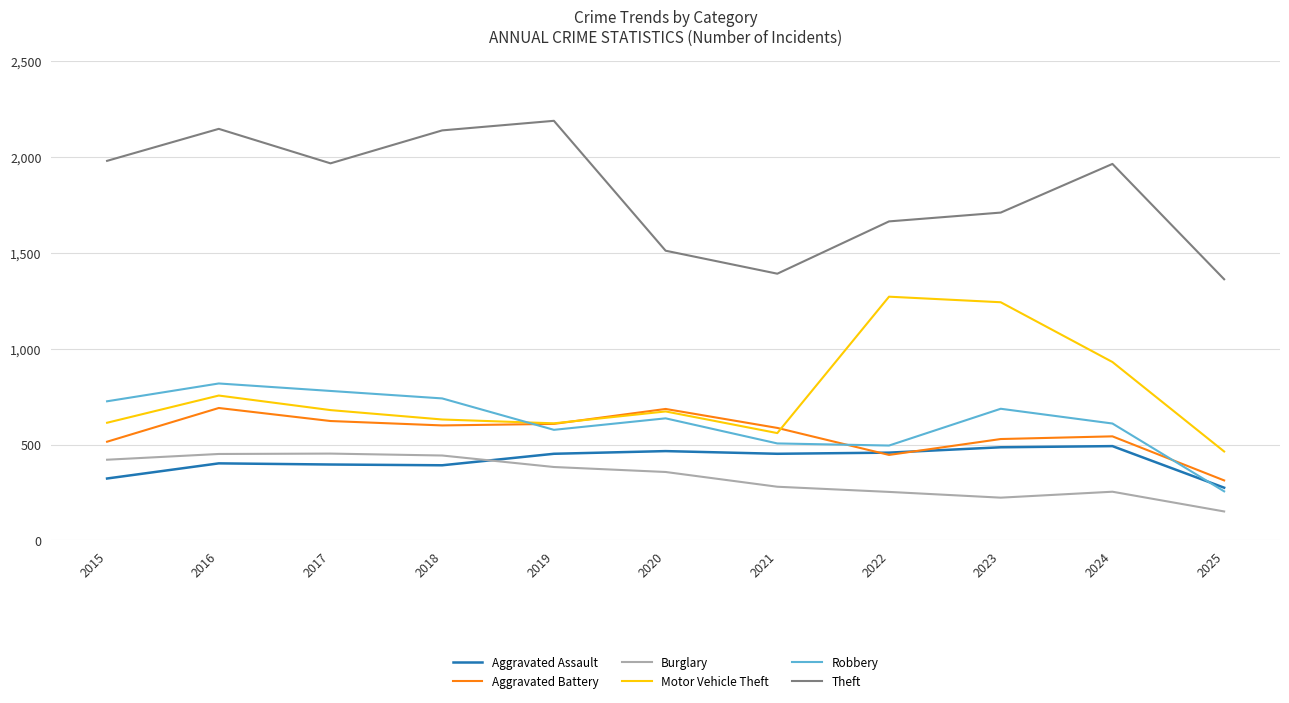

Does the chart have visible grid lines?

Yes